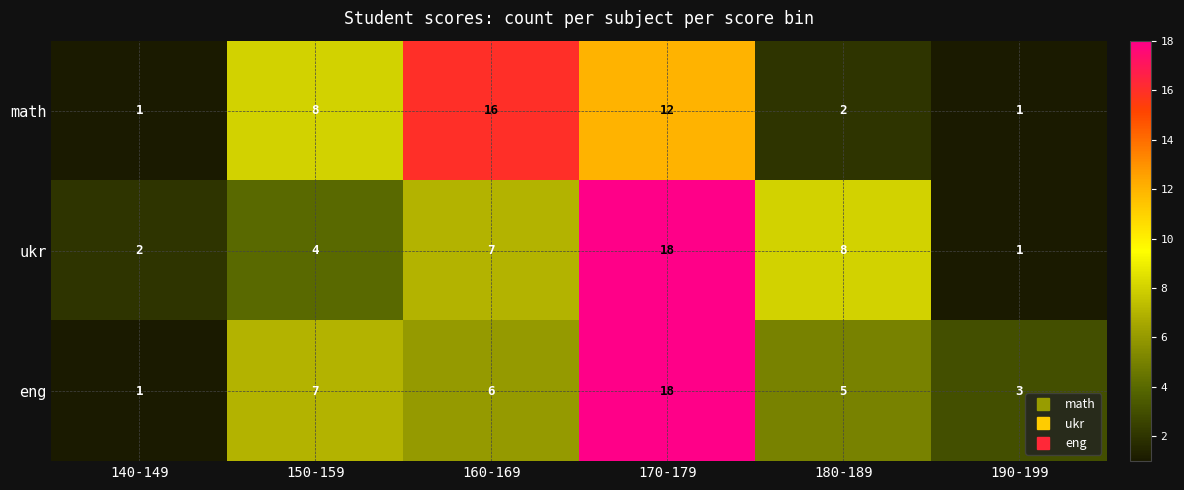

Reading left to right, what are all the values shown in this chart?

math: 1	8	16	12	2	1
ukr: 2	4	7	18	8	1
eng: 1	7	6	18	5	3